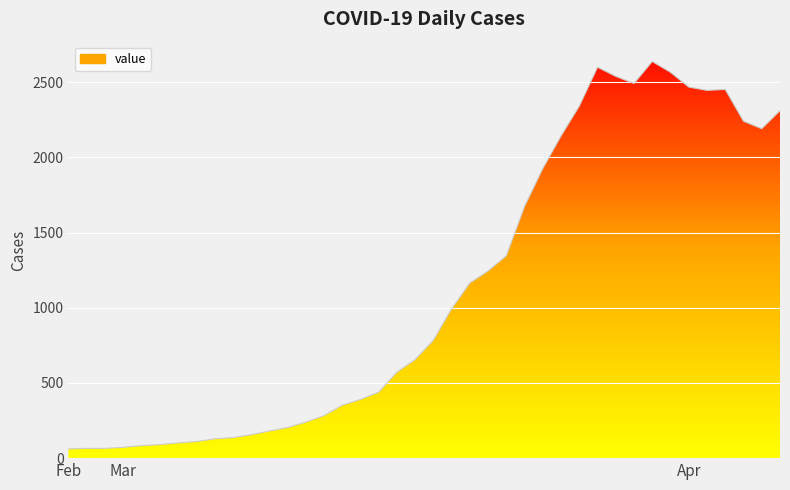

What is the difference between the maximum and minimum values?

2576